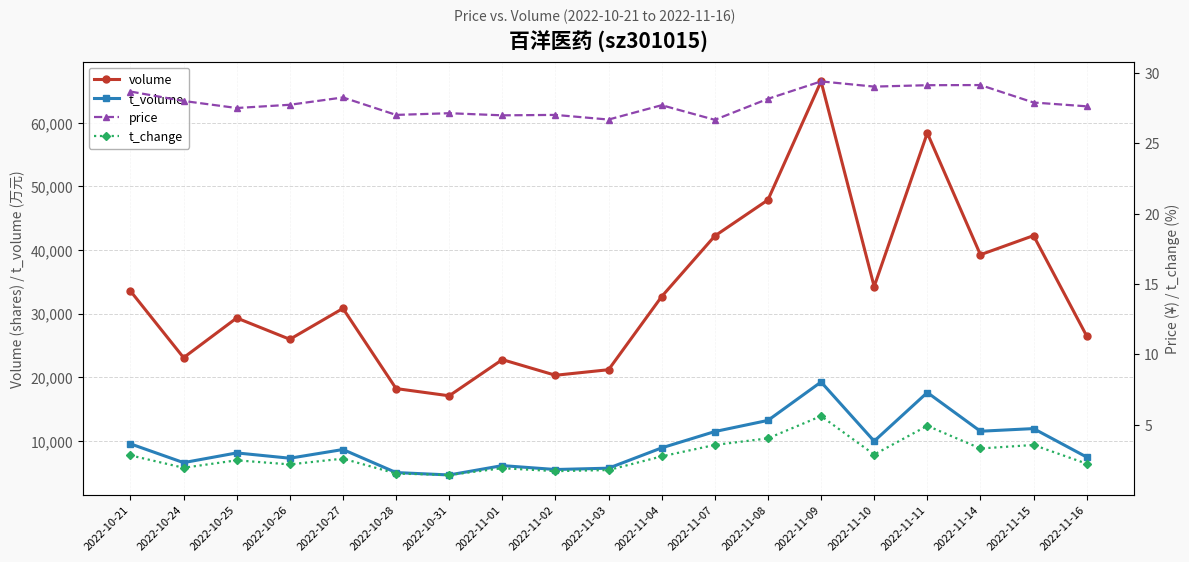

What is the difference between the t_volume values at 2022-10-25 and 2022-11-09?

11156